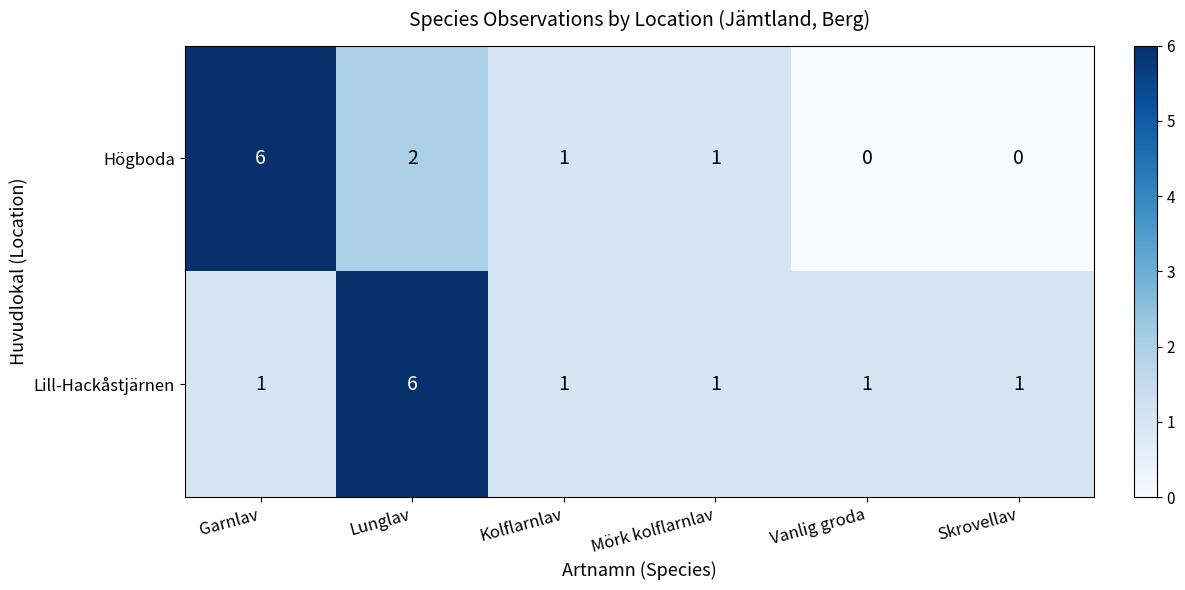

Reading left to right, transcribe all the data shown in this chart.

Högboda: Garnlav=6	Lunglav=2	Kolflarnlav=1	Mörk kolflarnlav=1	Vanlig groda=0	Skrovellav=0
Lill-Hackåstjärnen: Garnlav=1	Lunglav=6	Kolflarnlav=1	Mörk kolflarnlav=1	Vanlig groda=1	Skrovellav=1